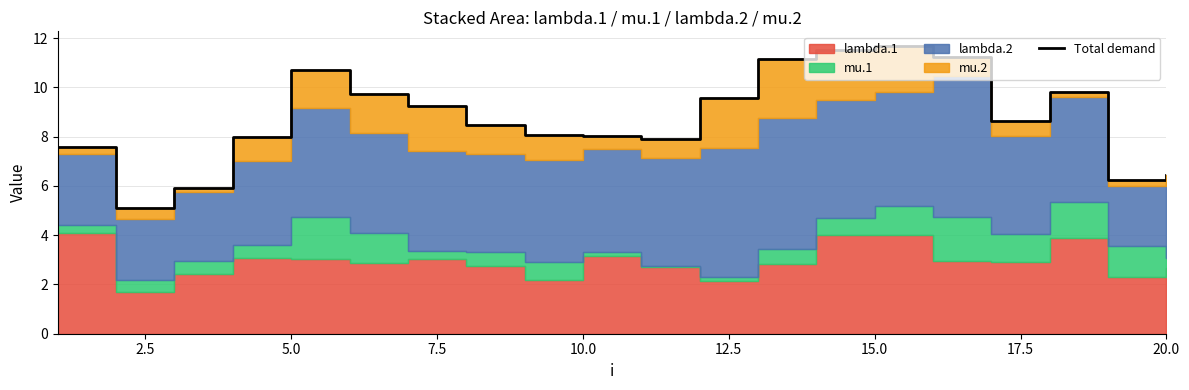

The value at 10.0 is 8.0. True or false?

True